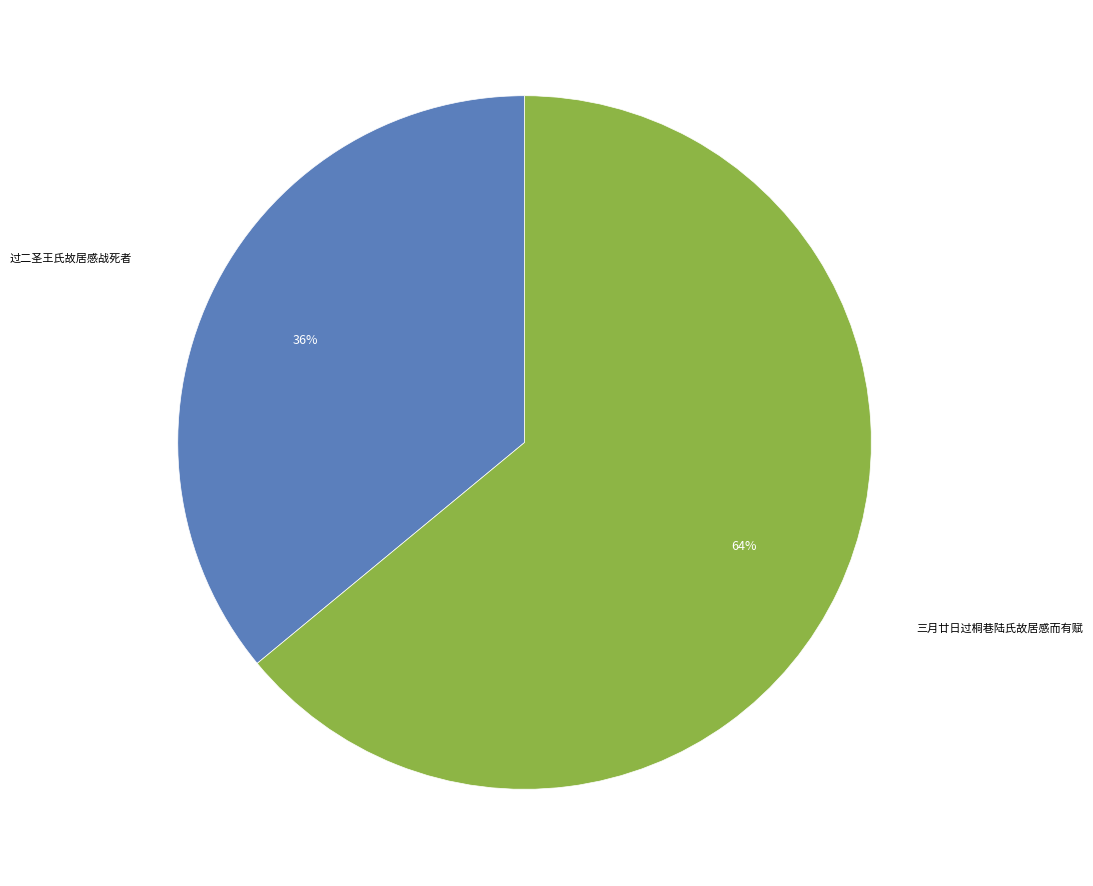

Approximately how many times larger is the value at 三月廿日过桐巷陆氏故居感而有赋 compared to 过二圣王氏故居感战死者?

1.8